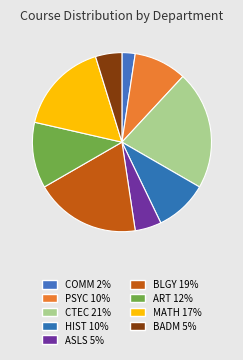

Which category has the biggest portion of the pie?

CTEC